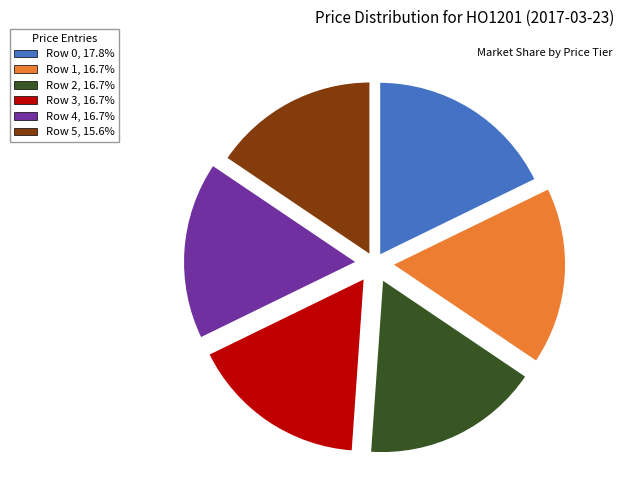

Which category has the smallest portion of the pie?

Row 5